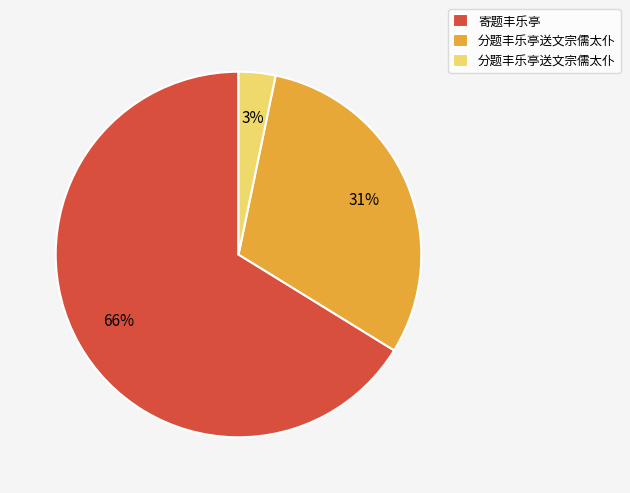

Is there a majority slice in this chart?

Yes